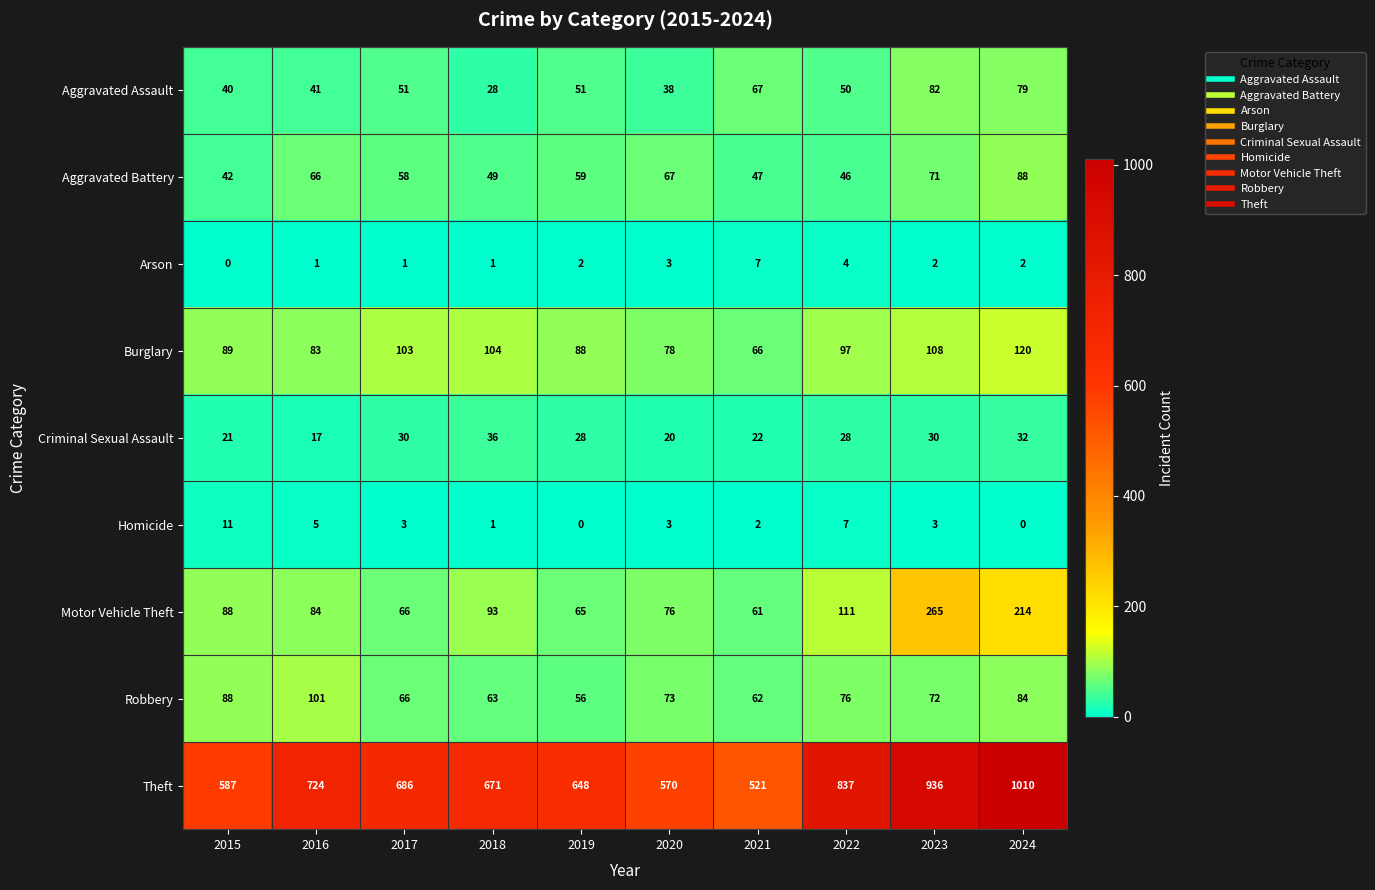

Which series has the largest total across all categories?

Theft